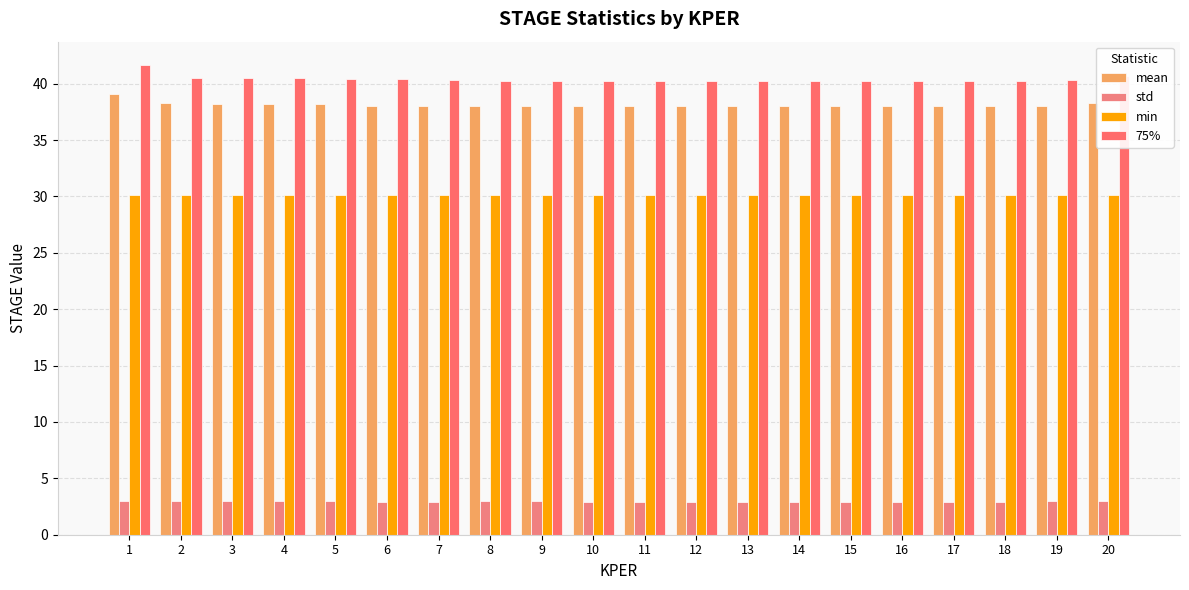

What are all the series names shown in the legend?

mean, std, min, 75%